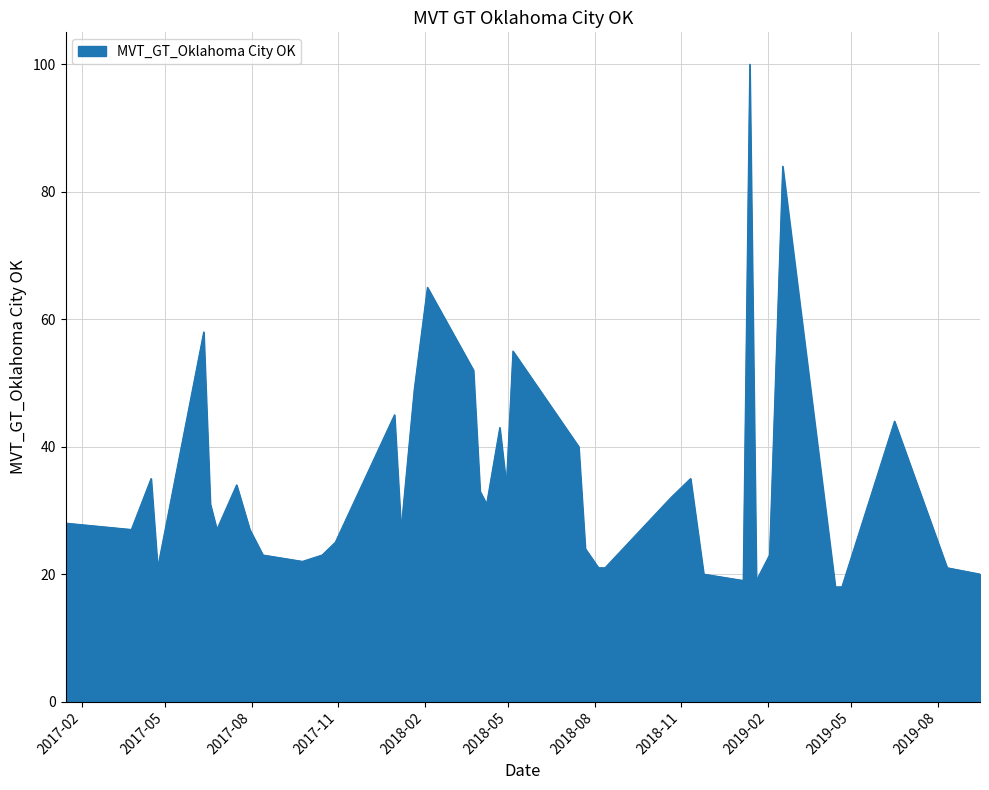

What is the maximum value shown in the chart?

100